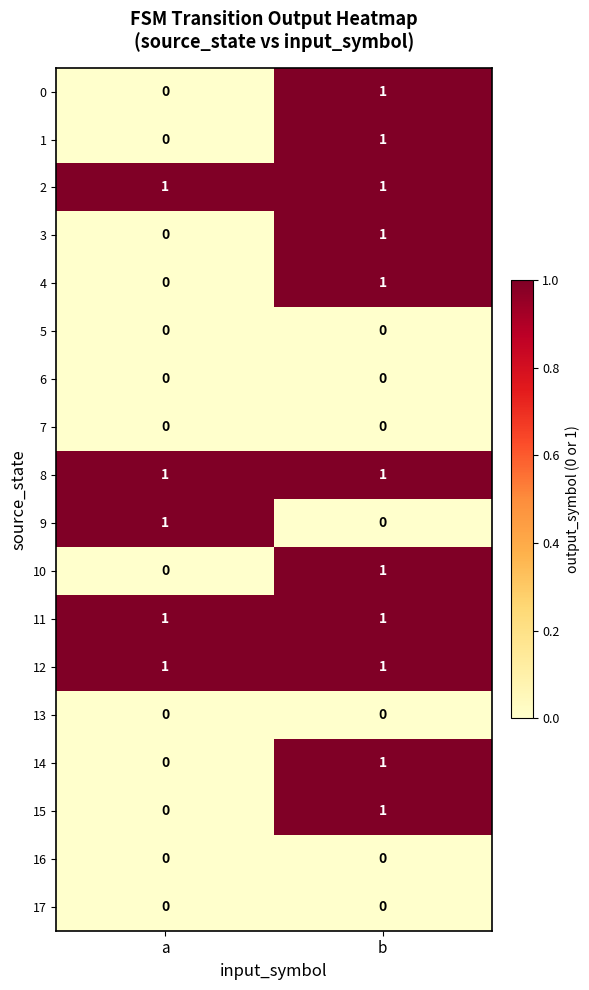

The 17 series shows 0 at b. True or false?

True